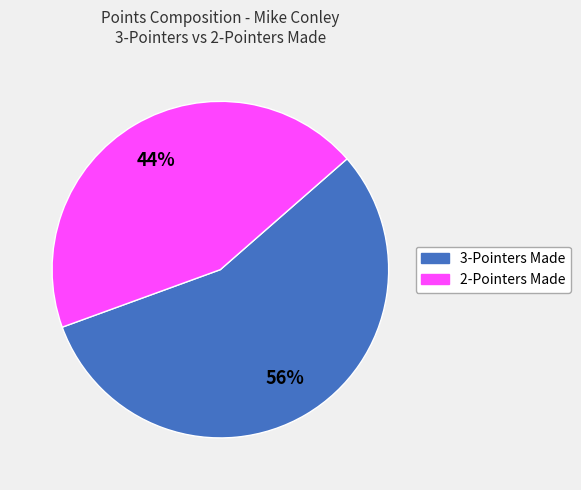

Is there any slice that represents more than half of the pie?

Yes